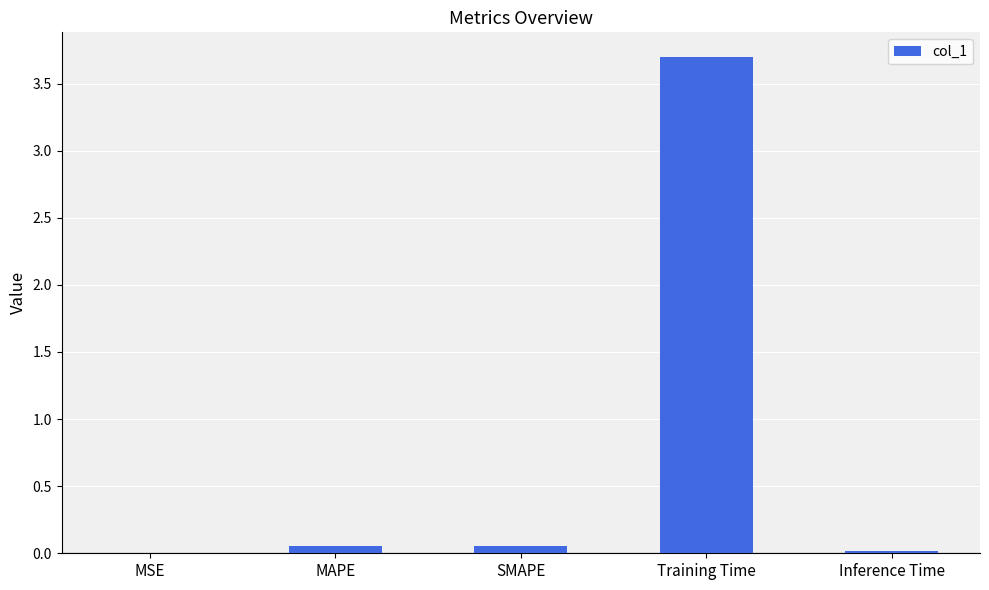

The value at Inference Time is 0.0. True or false?

True